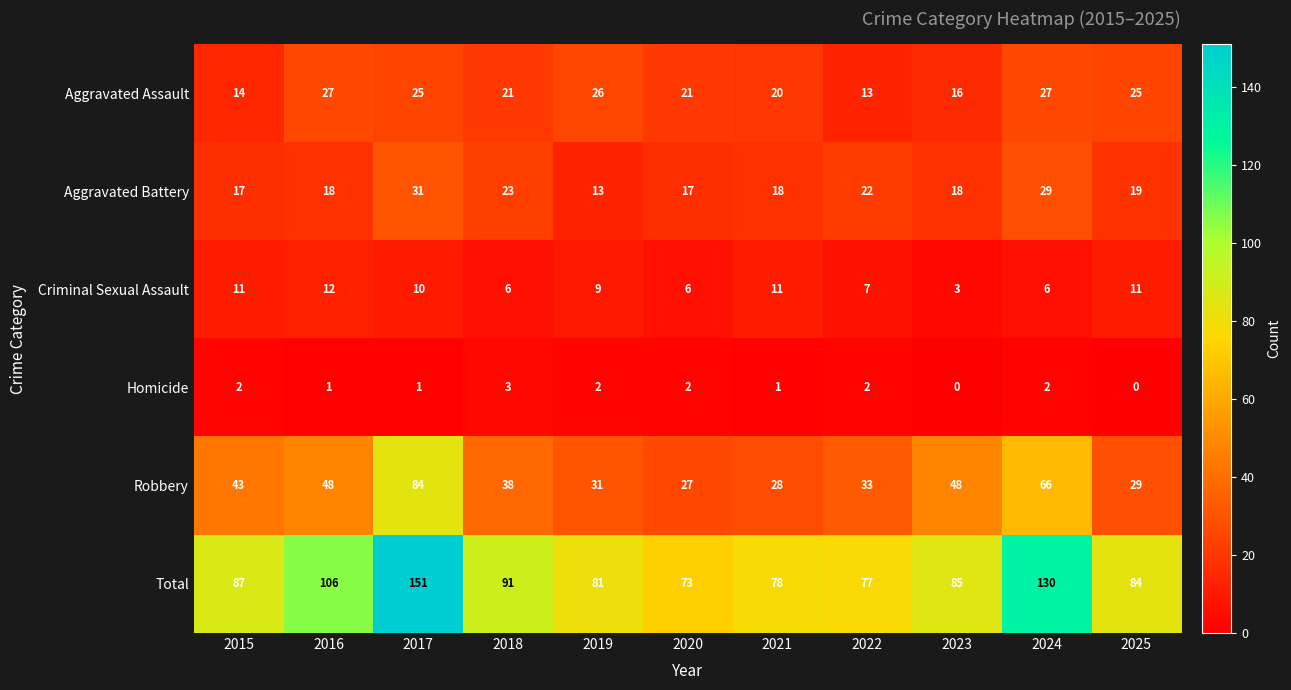

Which series has the largest total across all categories?

Total